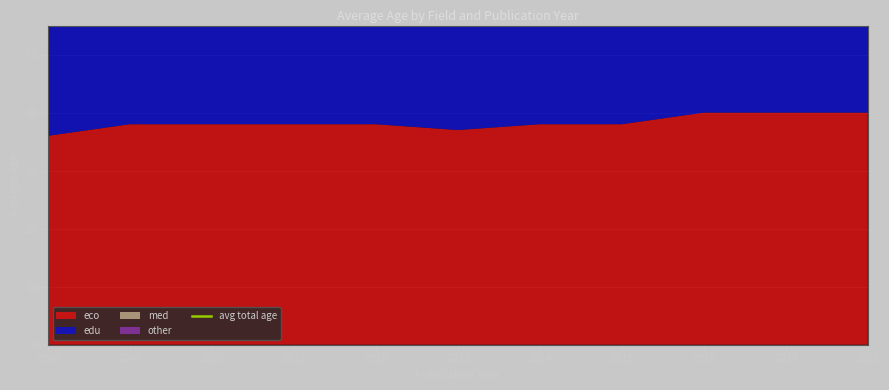

Reading right to left, list all the values displayed in this chart.

eco: 40	40	40	38	38	37	38	38	38	38	36
edu: 38	40	38	35	38	37	37	35	37	36	28
med: 39	40	39	40	39	43	37	37	37	37	33
other: 37	38	39	38	37	37	36	40	37	38	40